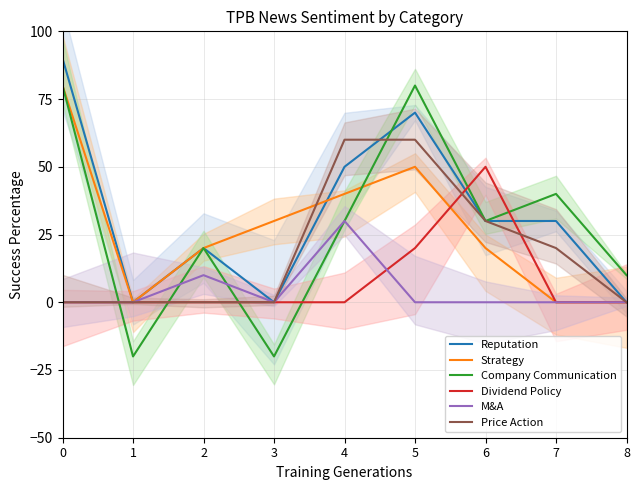

Where is M&A nearest to the value 15?

2